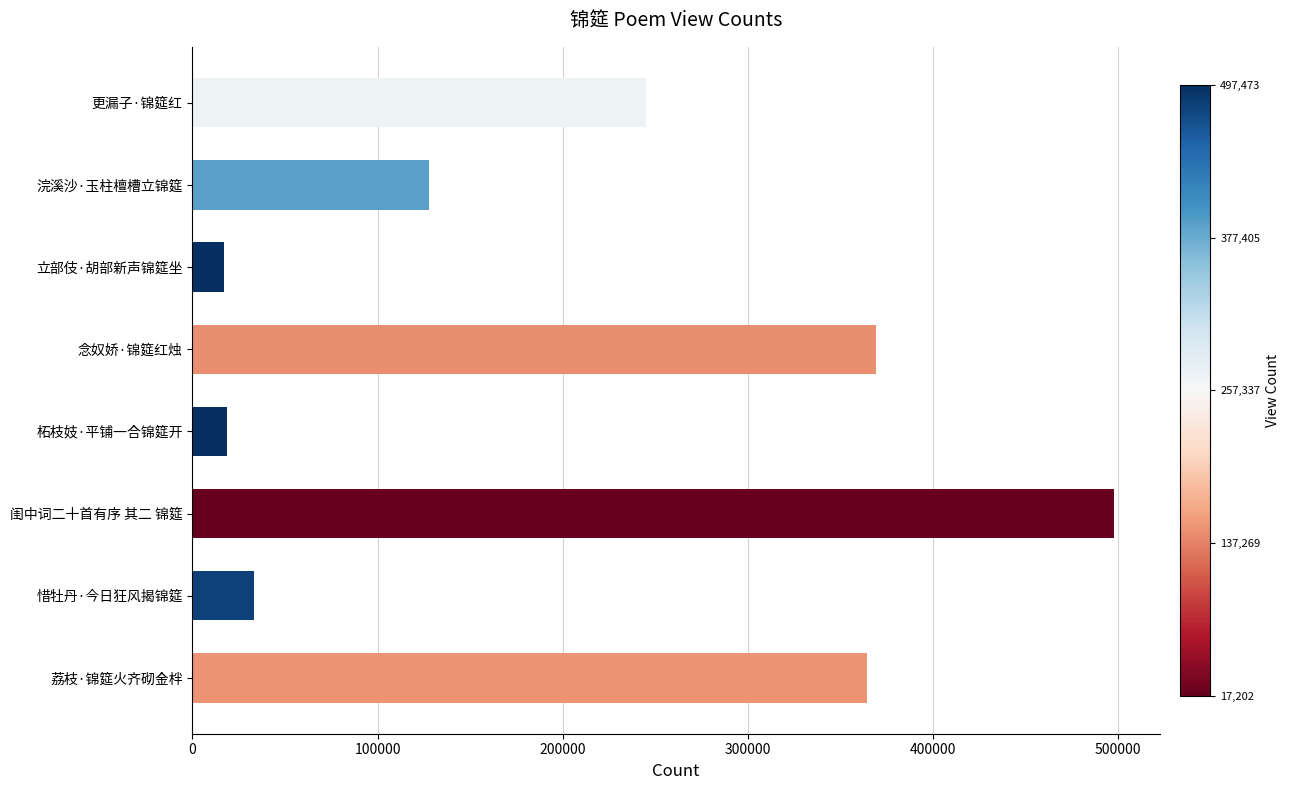

At which category does the chart reach its peak across all series?

闺中词二十首有序 其二 锦筵